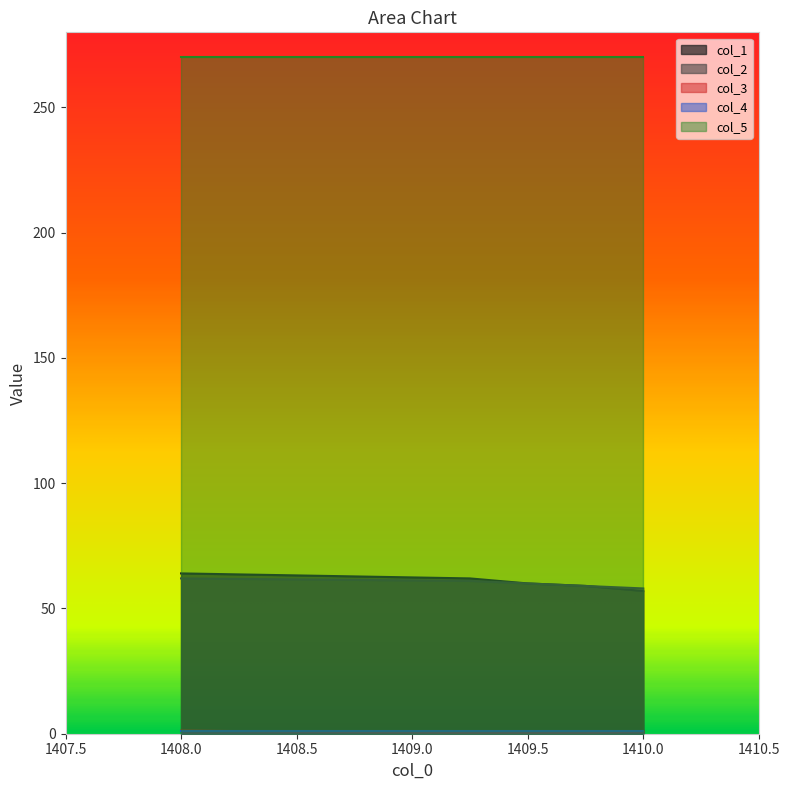

Count the col_2 values in the range 59 to 61.

3